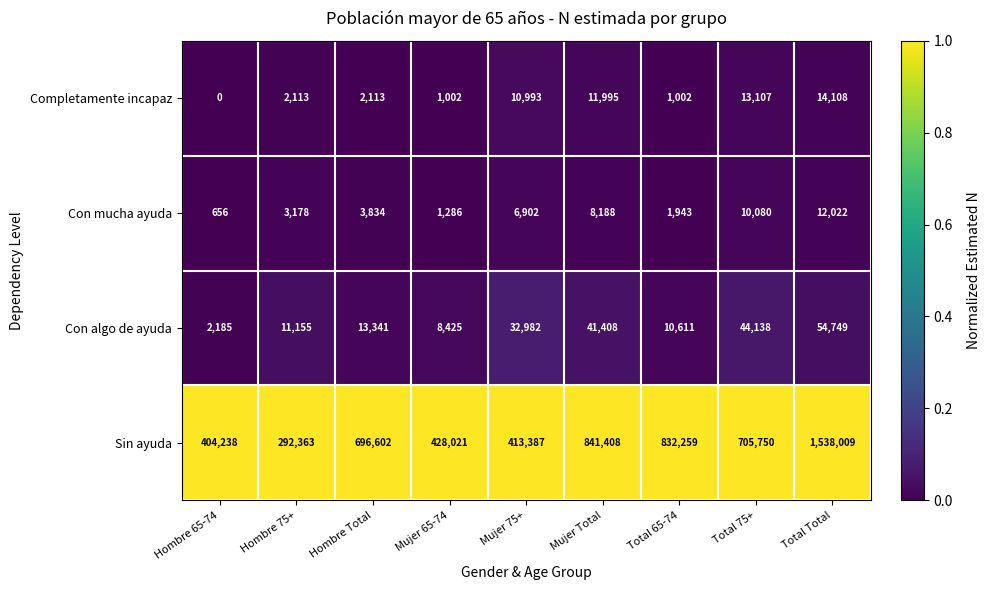

Is it true that Con algo de ayuda equals 8425 at Mujer 65-74?

True